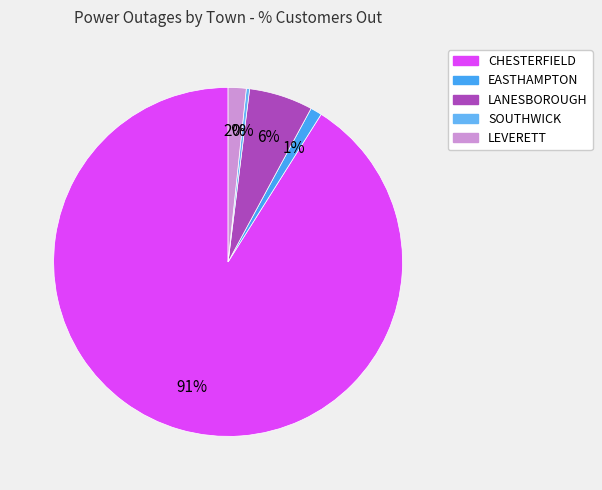

Which category has the biggest portion of the pie?

CHESTERFIELD